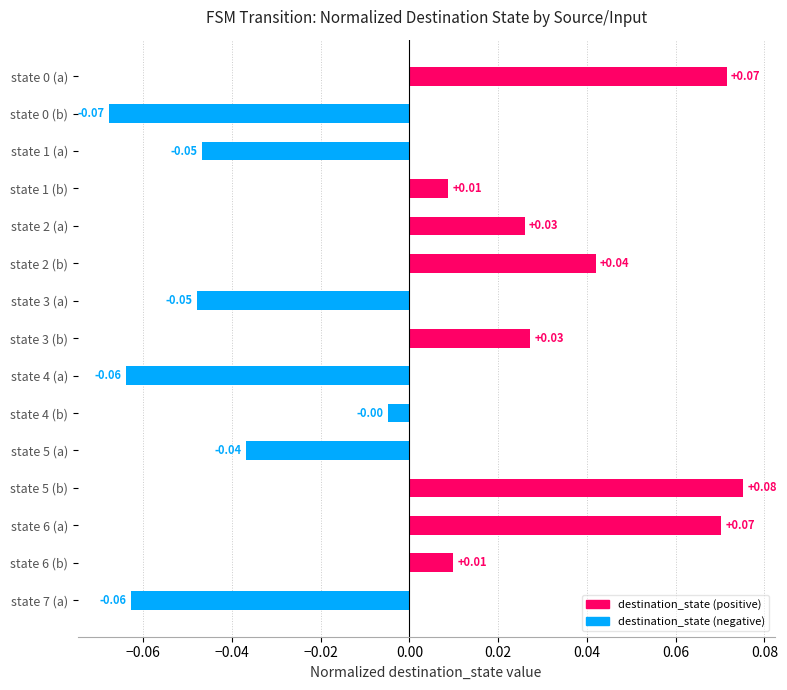

What is the change in value from state 4 (a) to state 6 (a)?

+0.1